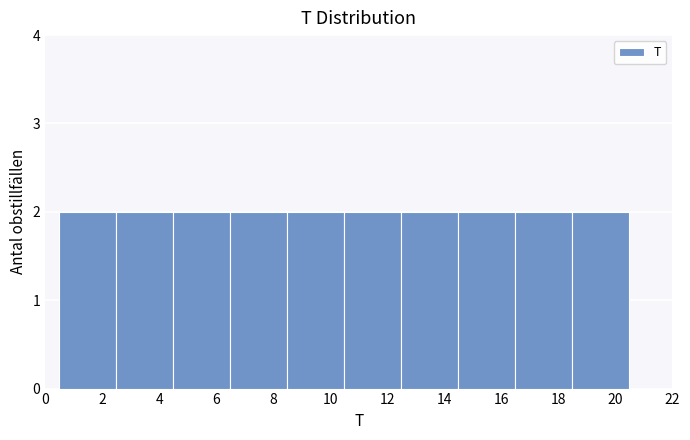

What is the height of the bar covering 8.5 to 10.5 on the x-axis? The values are not printed on the chart, so give them approximately, as read against the axis.

2